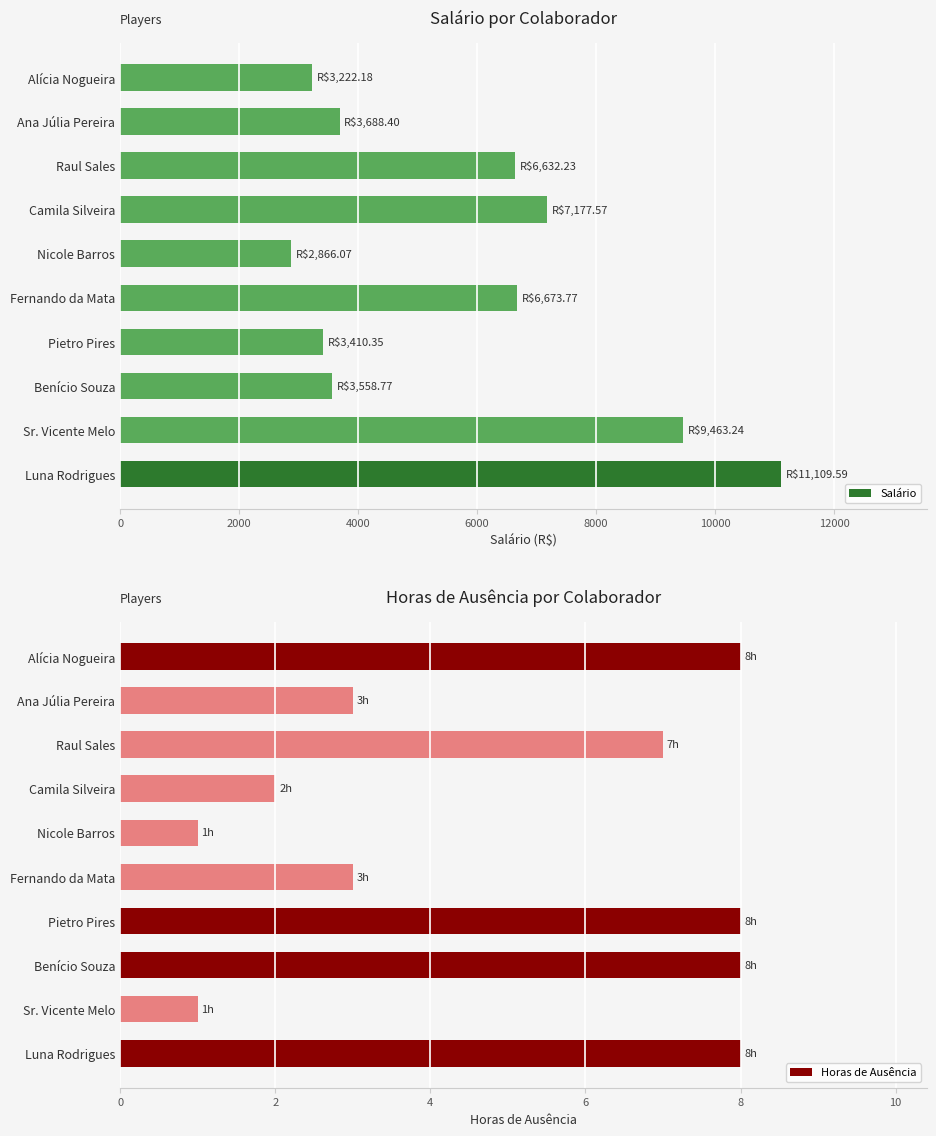

True or false: Horas de Ausência has a value of 0.3 at Nicole Barros.

False